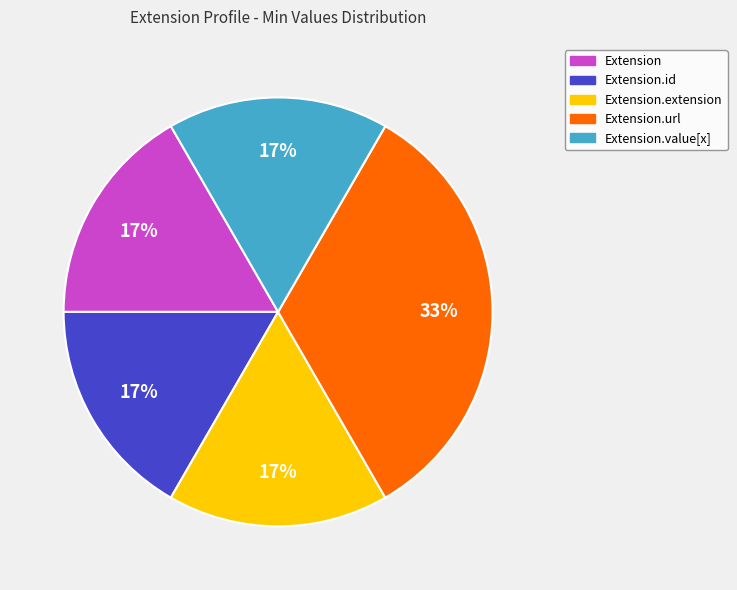

Is there any slice that represents more than half of the pie?

No